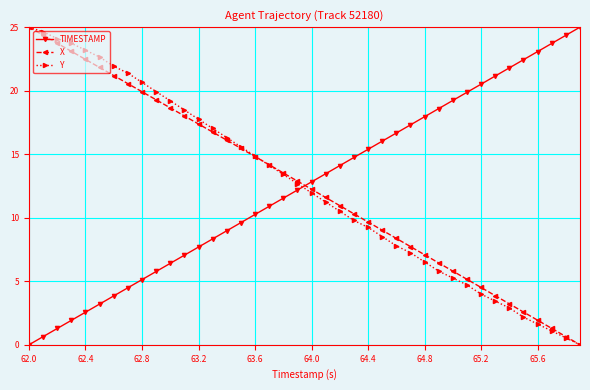

What is the difference between the maximum and minimum values in the Y series?

25.0